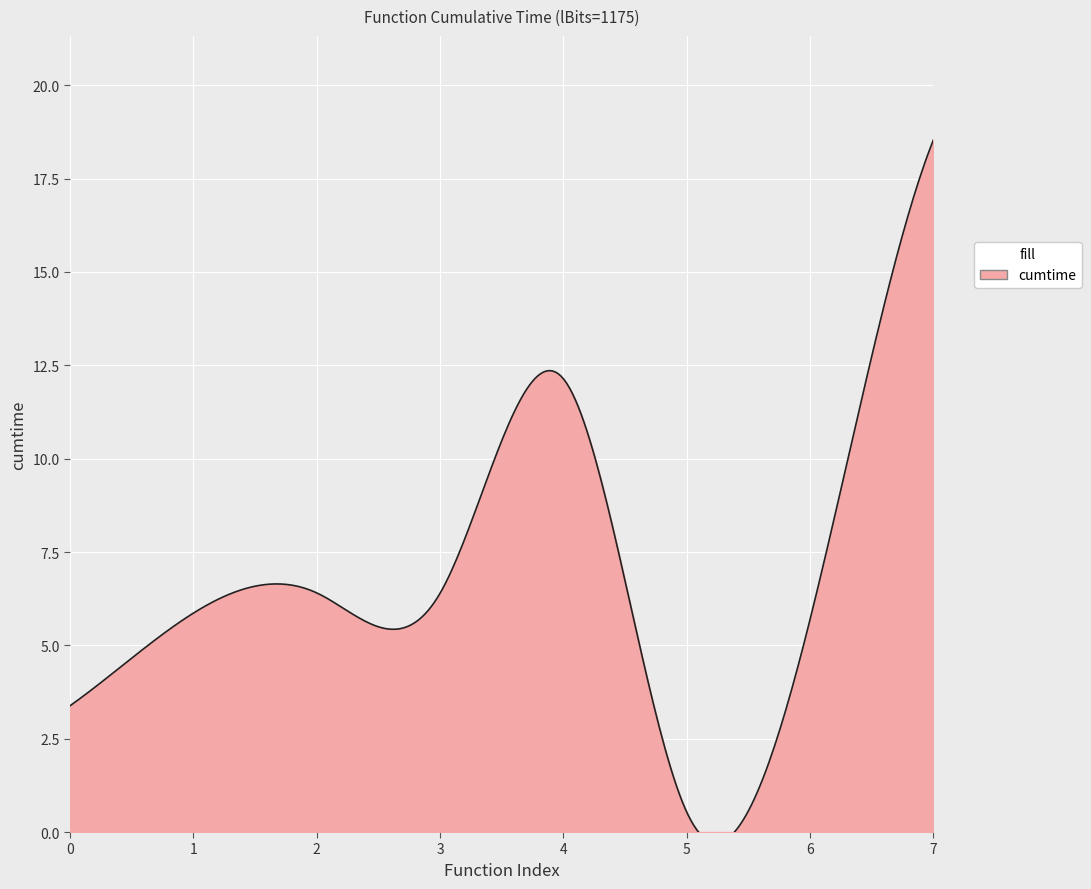

How many points are higher than both their immediate neighbors (excluding endpoints)?

2